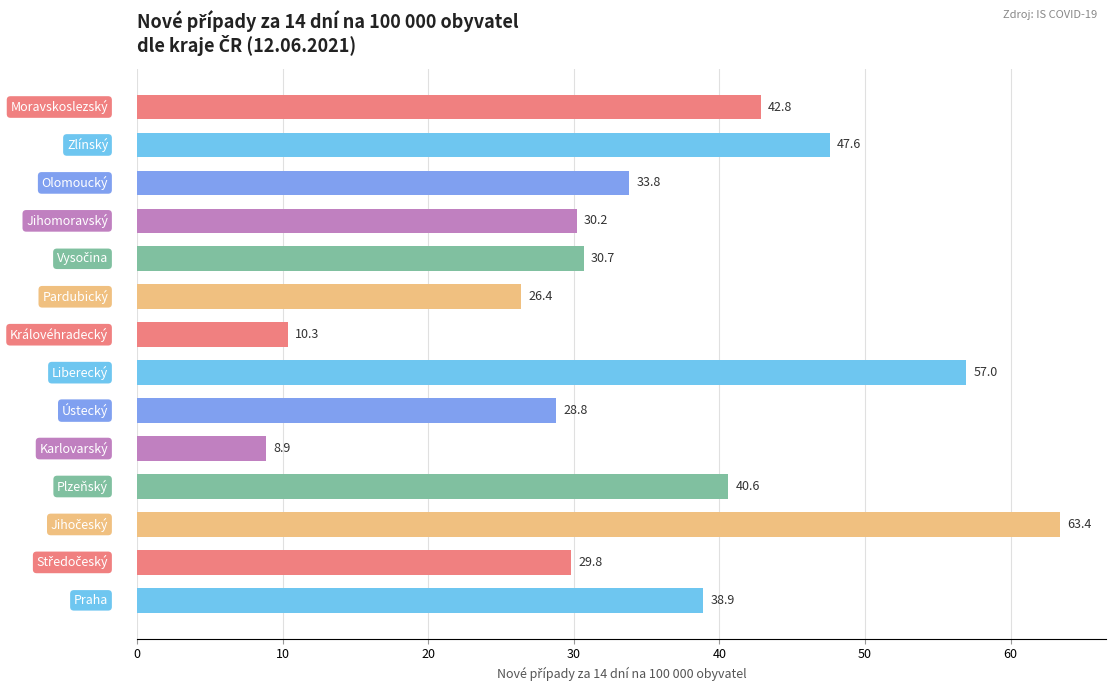

What is the difference between the maximum and minimum values?

54.5